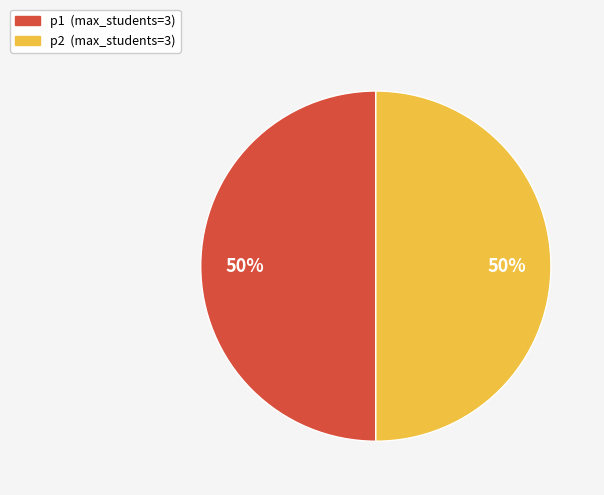

To the nearest percent, what is the average slice percentage?

50%